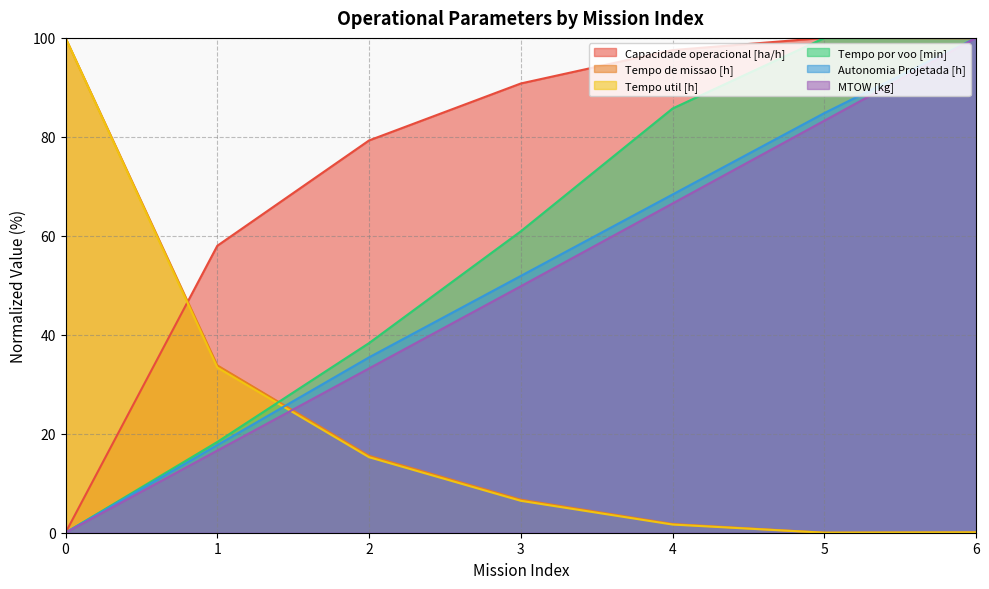

Is the value of Tempo util [h] at 1 greater than the value of Capacidade operacional [ha/h] at 3?

No